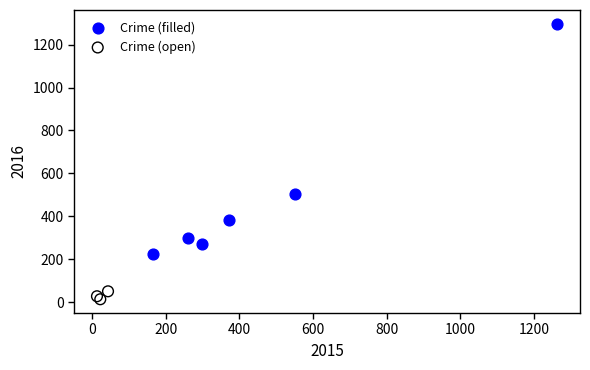

Which series contains the highest Y value?

Crime (filled)